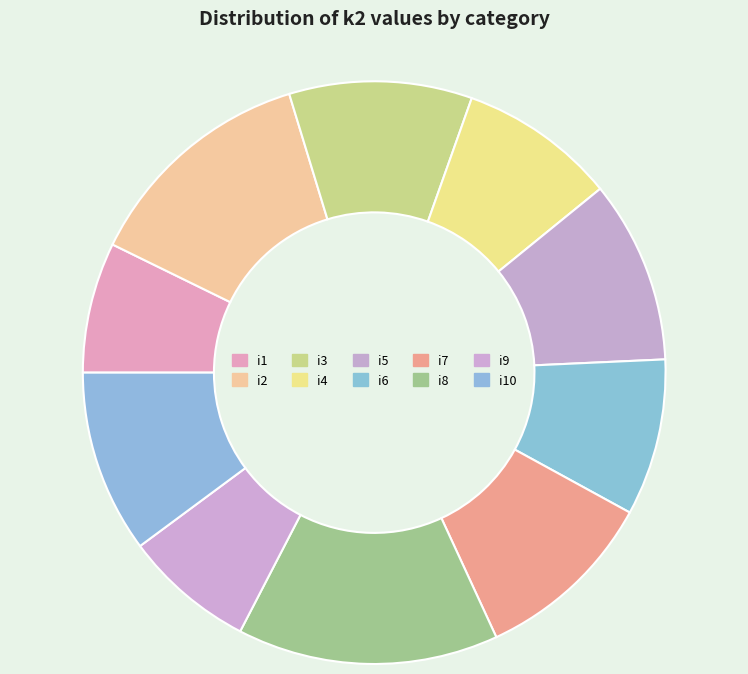

Is it true that i2 is 13% of the pie?

True